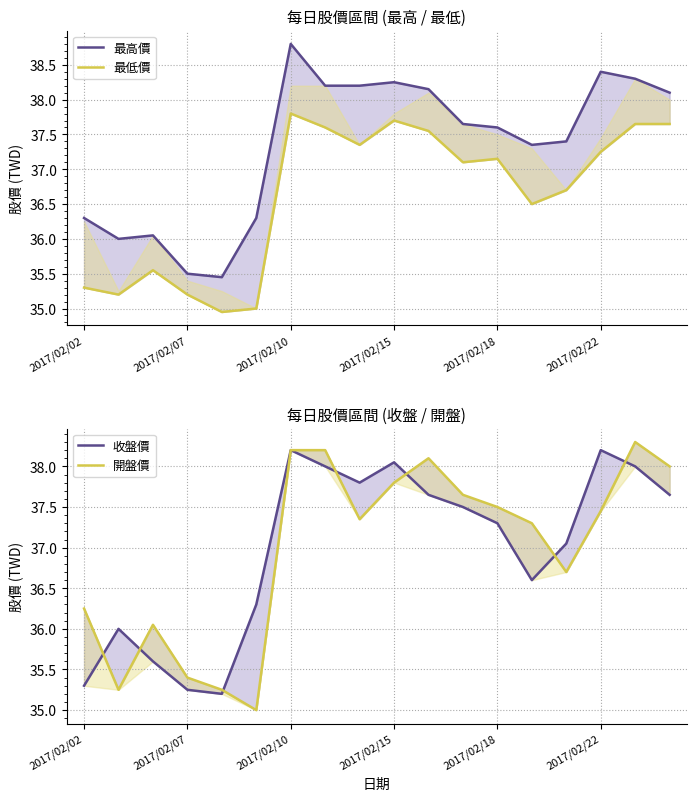

What is the difference between the maximum and minimum values in the 收盤價 series?

3.0